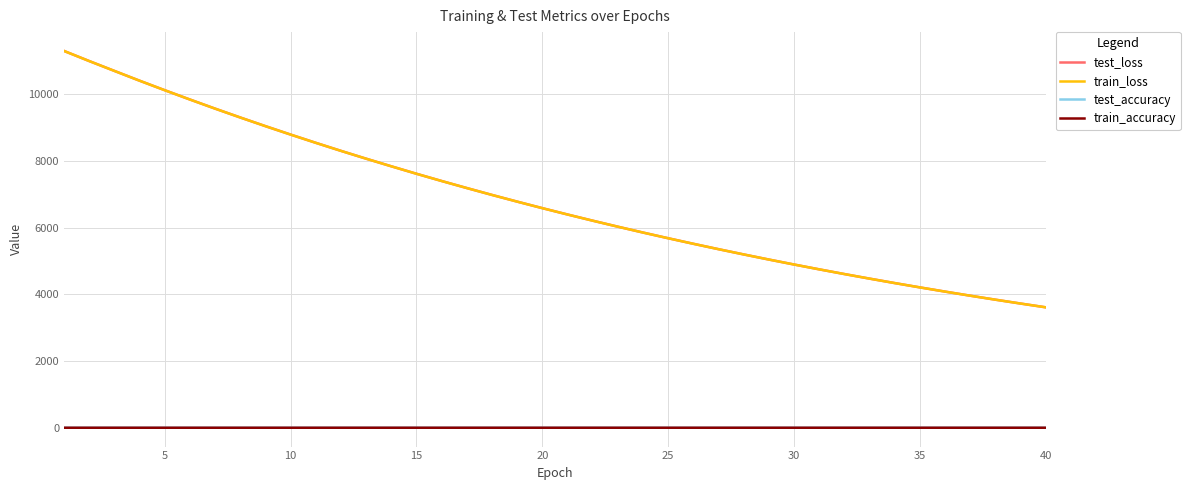

True or false: train_accuracy and train_loss cross at least once.

False